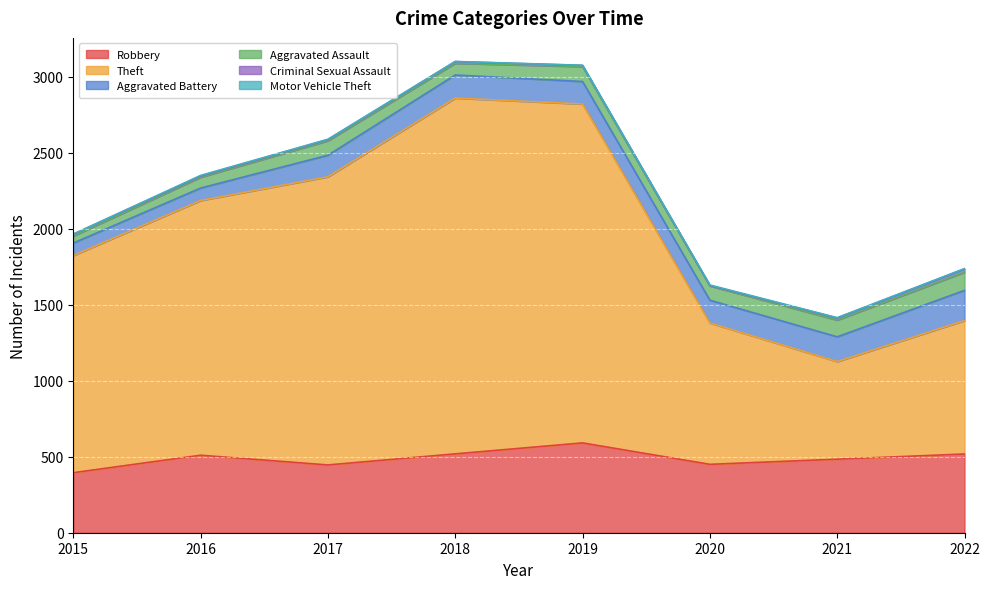

True or false: Aggravated Battery and Aggravated Assault intersect in this chart.

False